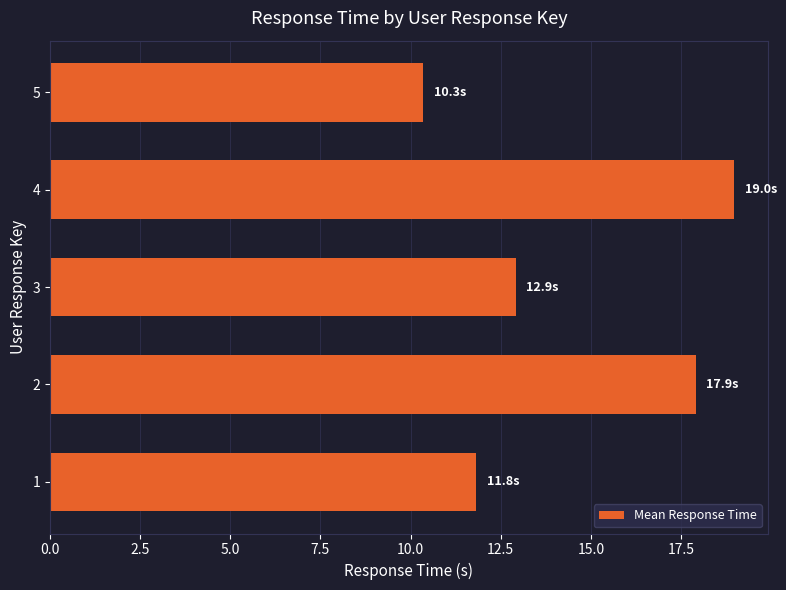

List the labels in order of value, smallest first.

5, 1, 3, 2, 4